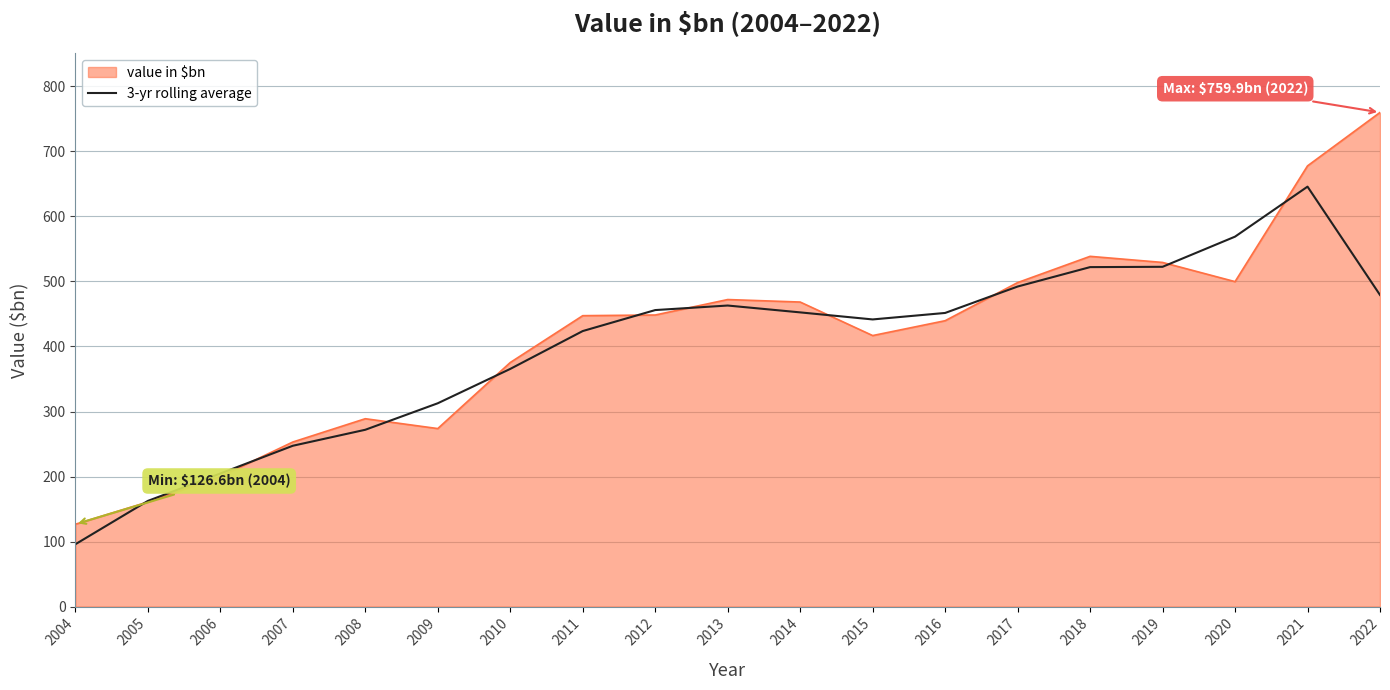

True or false: value in $bn has a value of 383.6 at 2007.

False